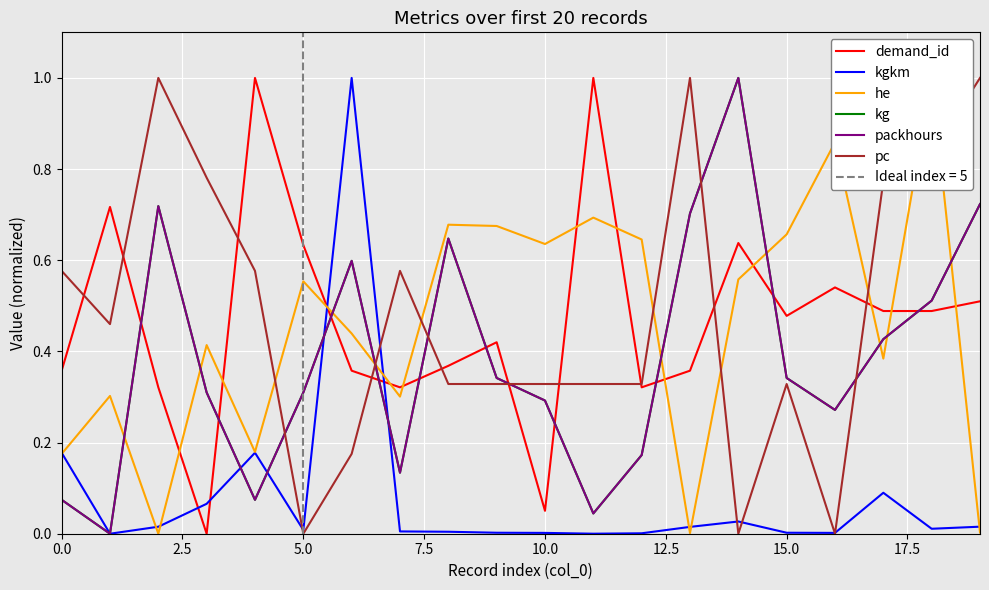

What is the total value across all series at 10?

1.6